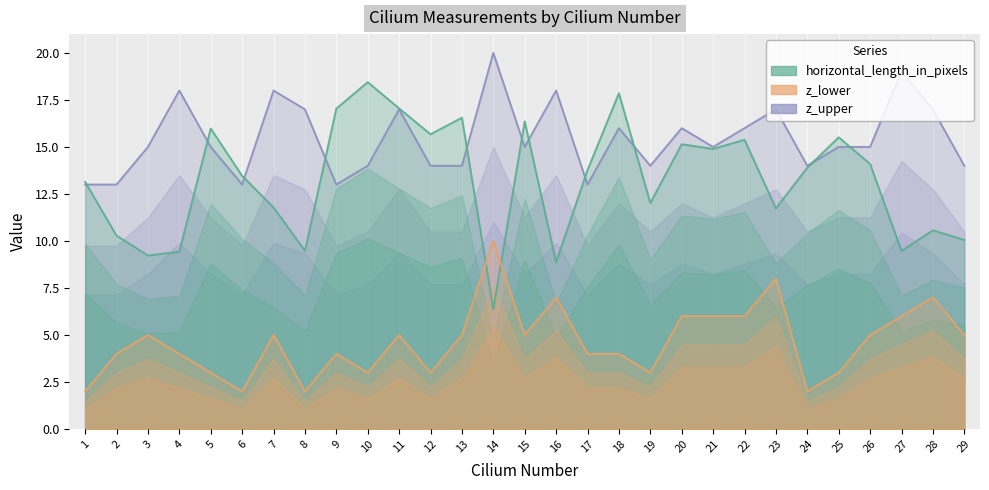

At which category does horizontal_length_in_pixels reach its first local peak?

5